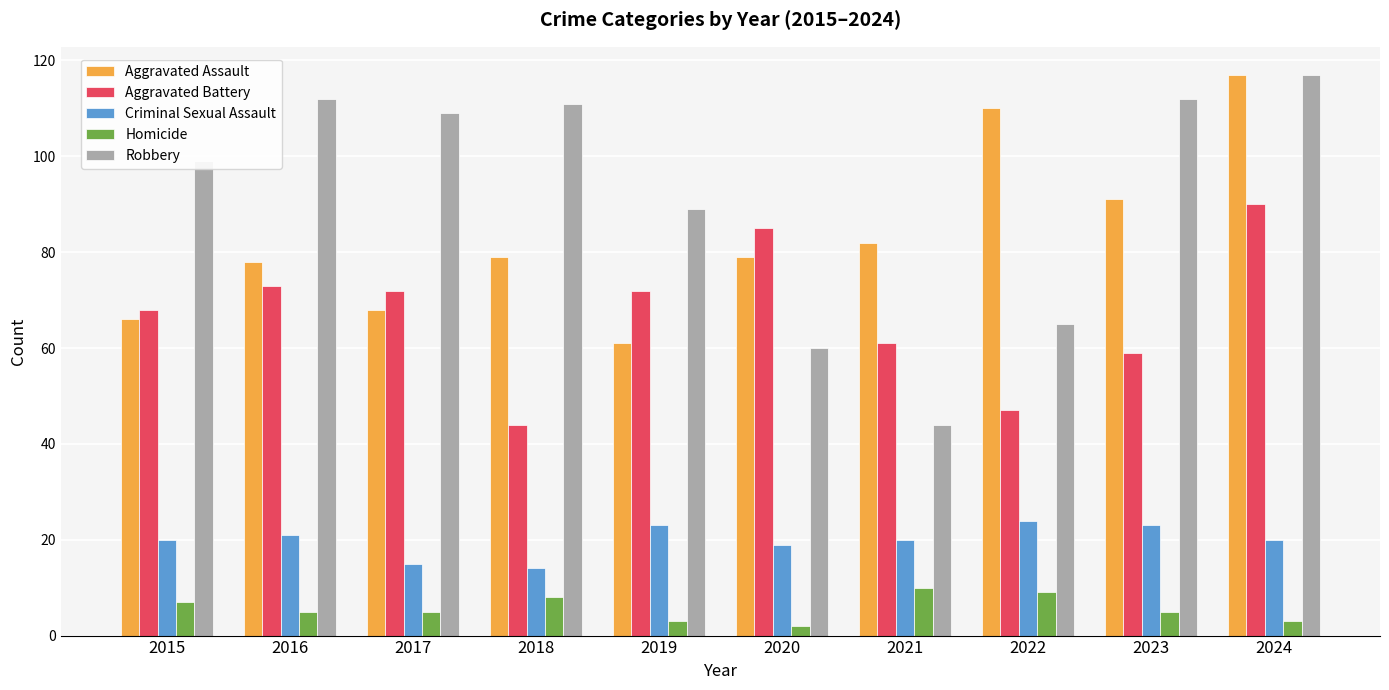

What is the highest value of the Criminal Sexual Assault series?

24